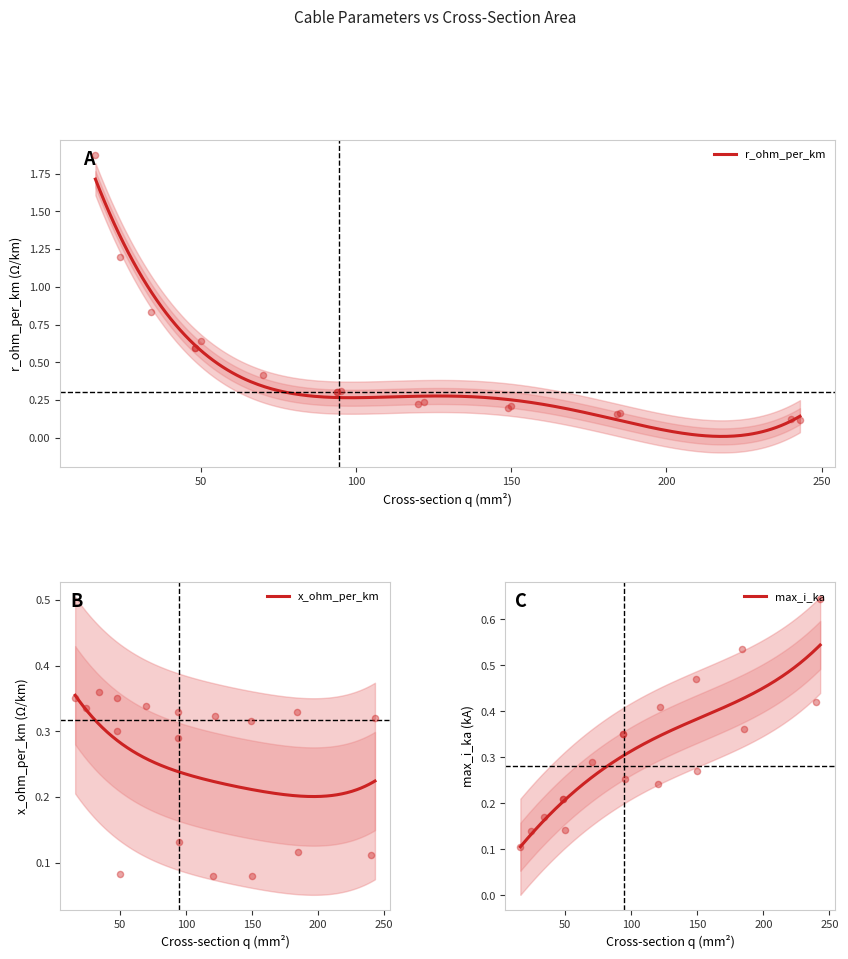

Which series reaches the maximum Y coordinate?

r_ohm_per_km